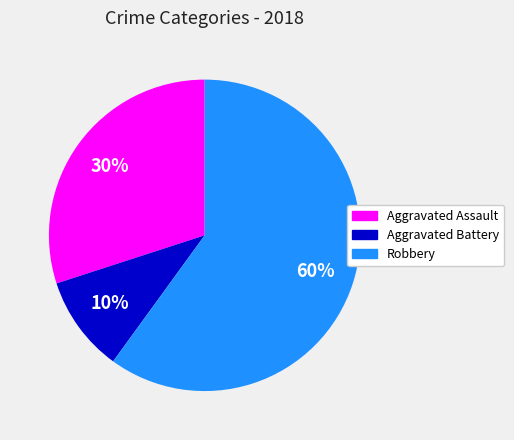

Does any single category account for the majority?

Yes